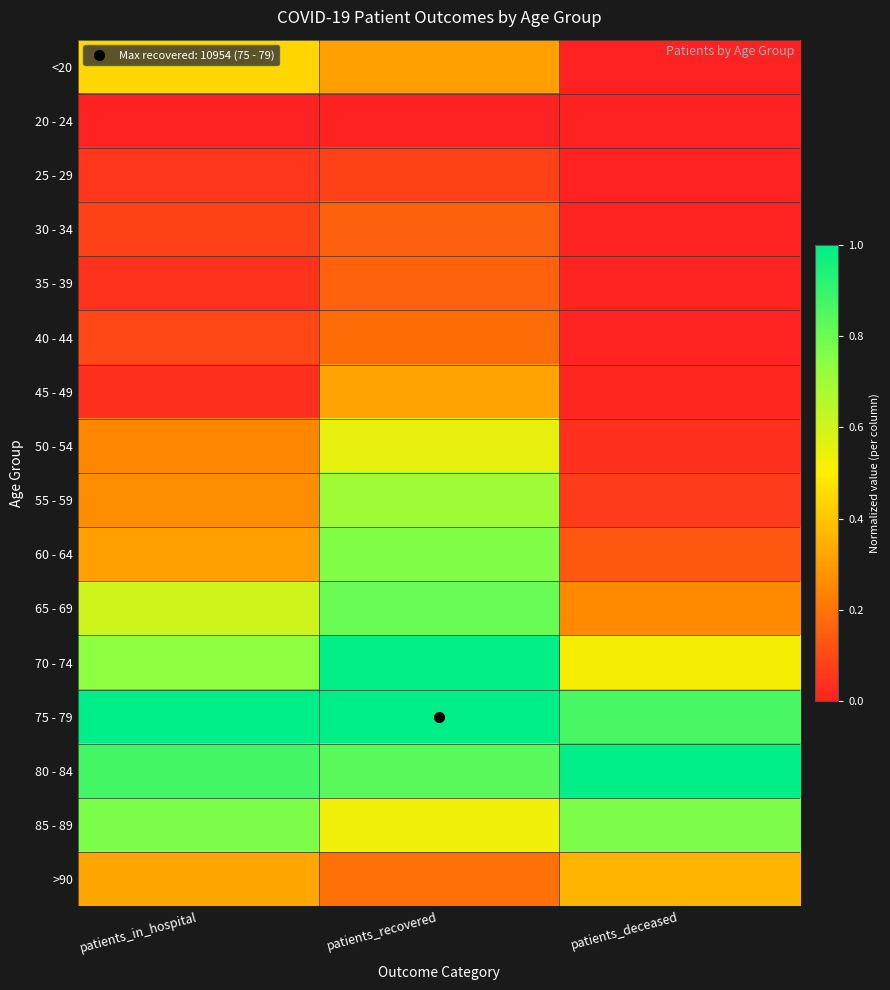

Reading left to right, list all the values displayed in this chart.

<20: patients_in_hospital=0.4	patients_recovered=0.3	patients_deceased=0.0
20 - 24: patients_in_hospital=0.0	patients_recovered=0.0	patients_deceased=0.0
25 - 29: patients_in_hospital=0.1	patients_recovered=0.1	patients_deceased=0.0
30 - 34: patients_in_hospital=0.1	patients_recovered=0.2	patients_deceased=0.0
35 - 39: patients_in_hospital=0.0	patients_recovered=0.2	patients_deceased=0.0
40 - 44: patients_in_hospital=0.1	patients_recovered=0.2	patients_deceased=0.0
45 - 49: patients_in_hospital=0.0	patients_recovered=0.3	patients_deceased=0.0
50 - 54: patients_in_hospital=0.2	patients_recovered=0.5	patients_deceased=0.0
55 - 59: patients_in_hospital=0.3	patients_recovered=0.7	patients_deceased=0.1
60 - 64: patients_in_hospital=0.3	patients_recovered=0.8	patients_deceased=0.1
65 - 69: patients_in_hospital=0.6	patients_recovered=0.8	patients_deceased=0.3
70 - 74: patients_in_hospital=0.7	patients_recovered=1.0	patients_deceased=0.5
75 - 79: patients_in_hospital=1.0	patients_recovered=1.0	patients_deceased=0.9
80 - 84: patients_in_hospital=0.9	patients_recovered=0.8	patients_deceased=1.0
85 - 89: patients_in_hospital=0.8	patients_recovered=0.5	patients_deceased=0.8
>90: patients_in_hospital=0.3	patients_recovered=0.2	patients_deceased=0.4